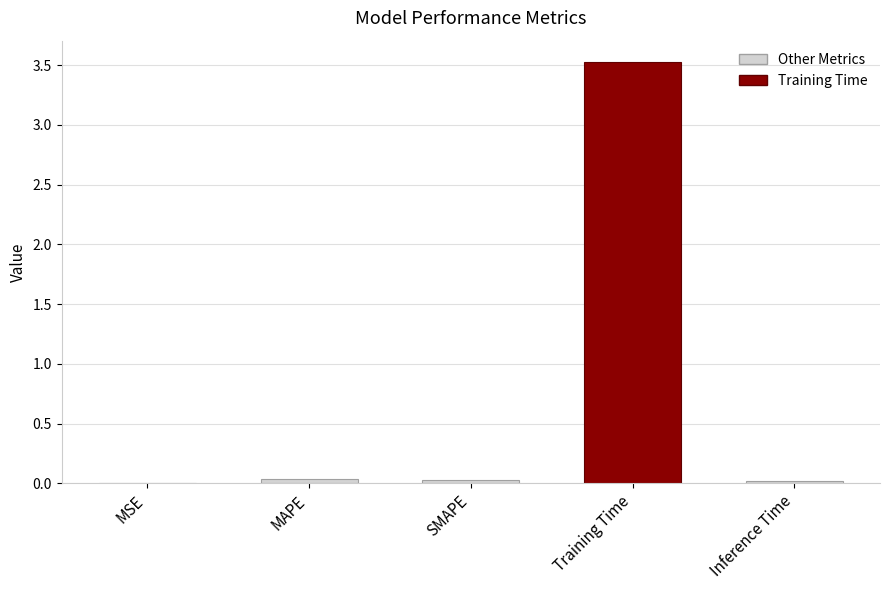

Which category has the highest value across all series?

MAPE